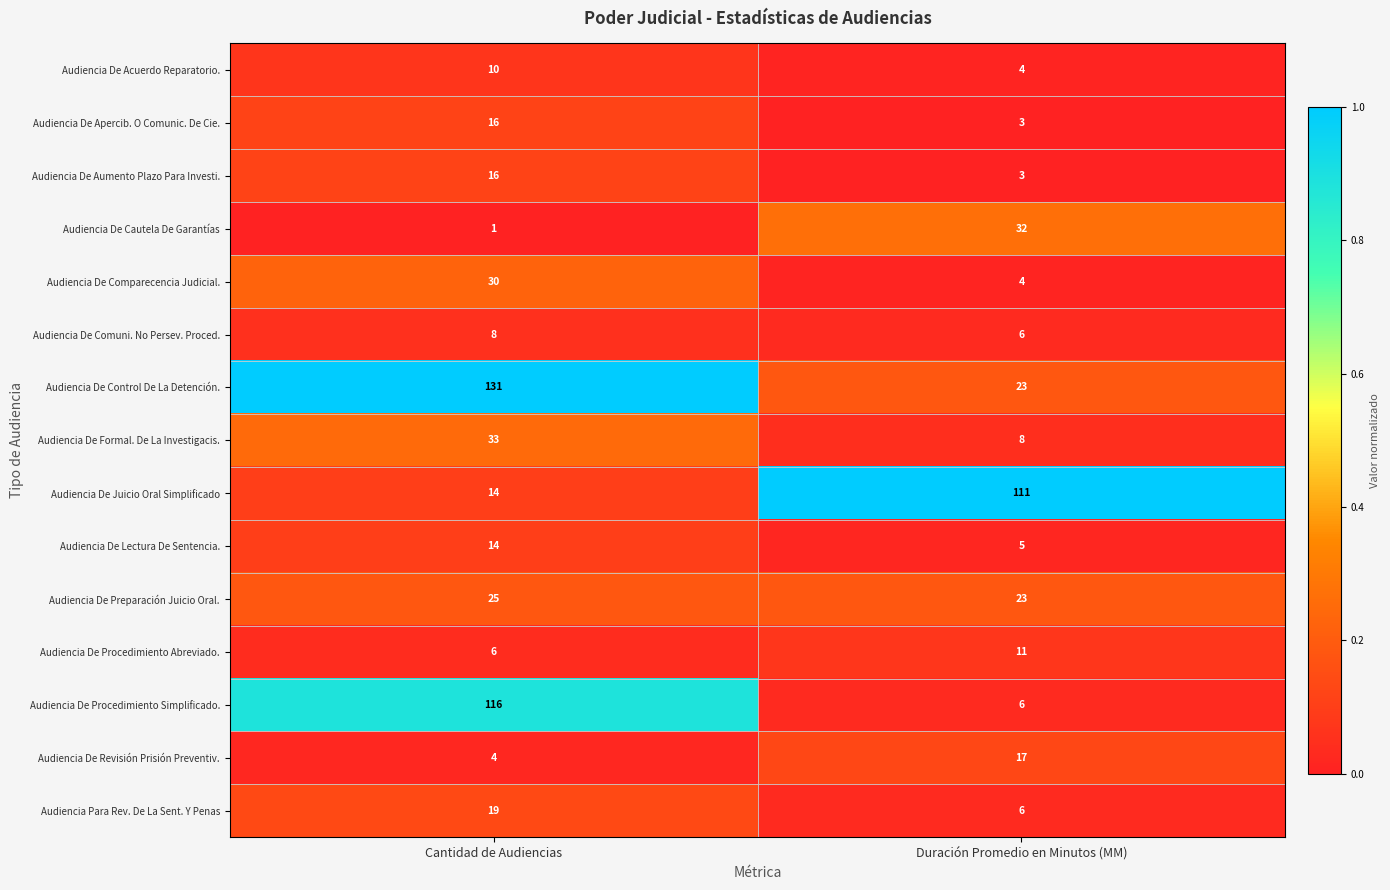

Which label corresponds to the largest value in the chart?

Cantidad de Audiencias